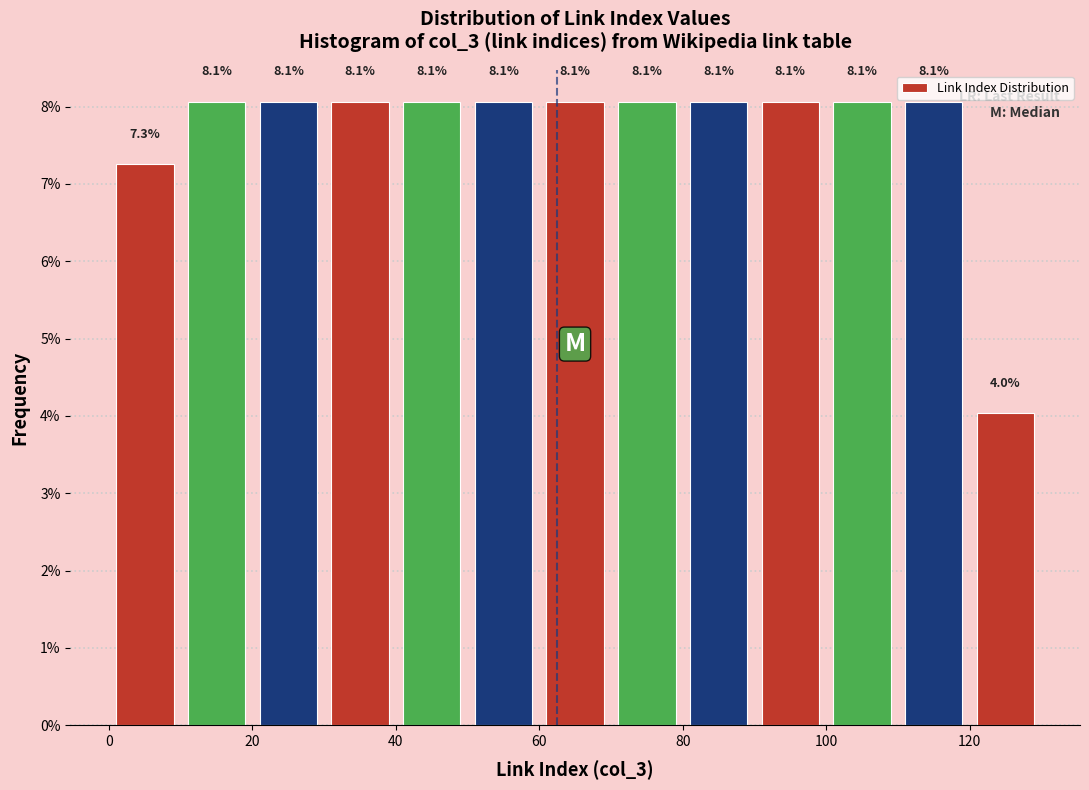

Reading left to right, list every bar in this chart as the range it spans on the x-axis followed by its height.

0 to 10: 7.3
10 to 20: 8.1
20 to 30: 8.1
30 to 40: 8.1
40 to 50: 8.1
50 to 60: 8.1
60 to 70: 8.1
70 to 80: 8.1
80 to 90: 8.1
90 to 100: 8.1
100 to 110: 8.1
110 to 120: 8.1
120 to 130: 4.0